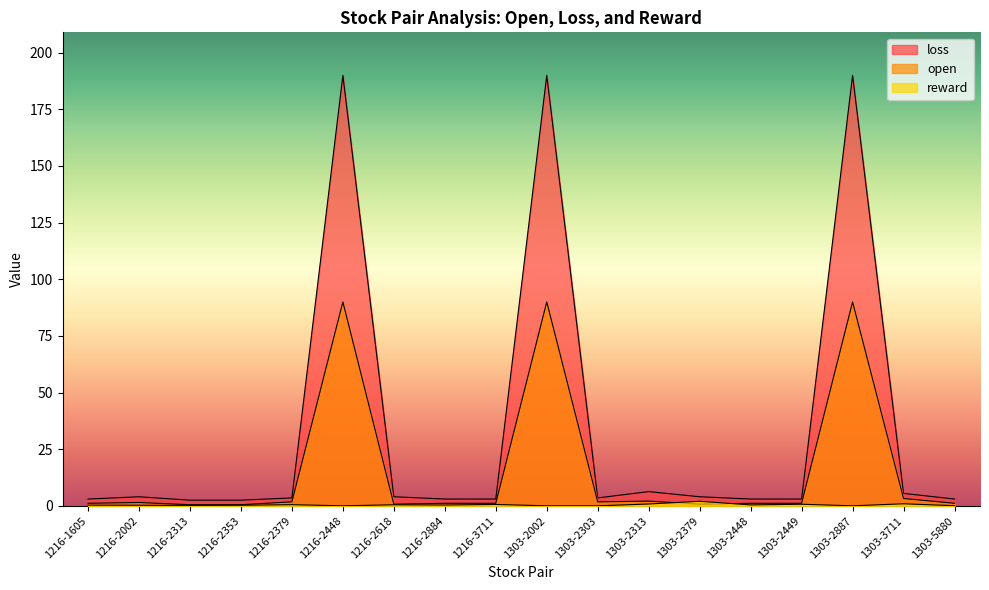

At which category does loss reach its first local peak?

1216-2002